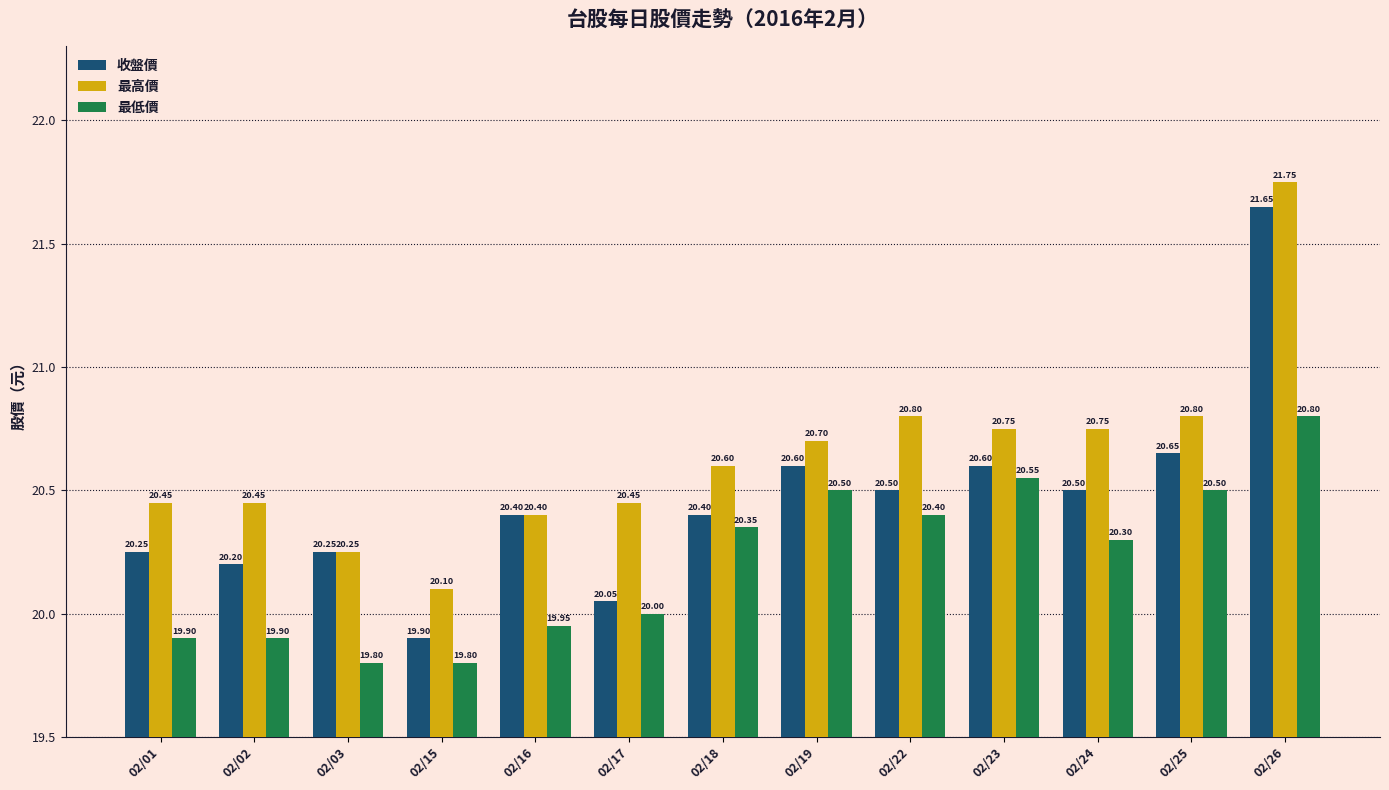

What is the difference between the maximum and second lowest values in the 最低價 series?

1.0